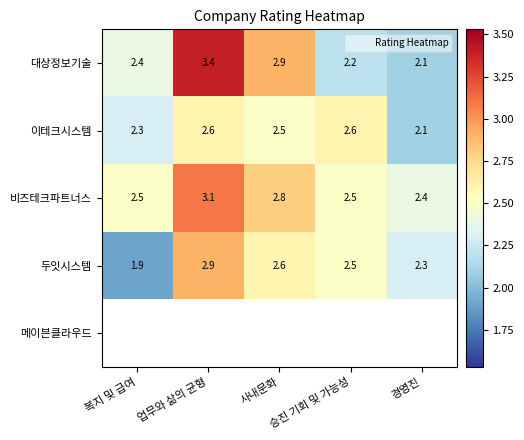

Which series has the largest total across all categories?

비즈테크파트너스